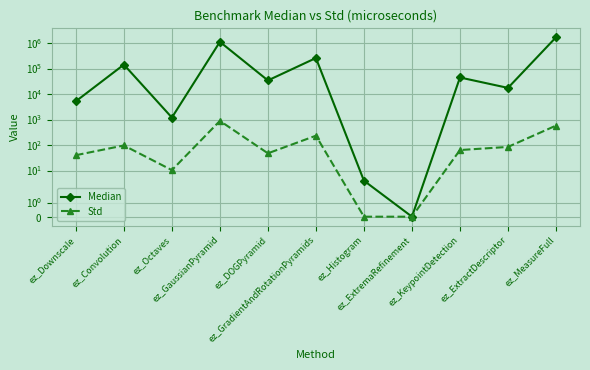

How many lines are shown in the chart?

2